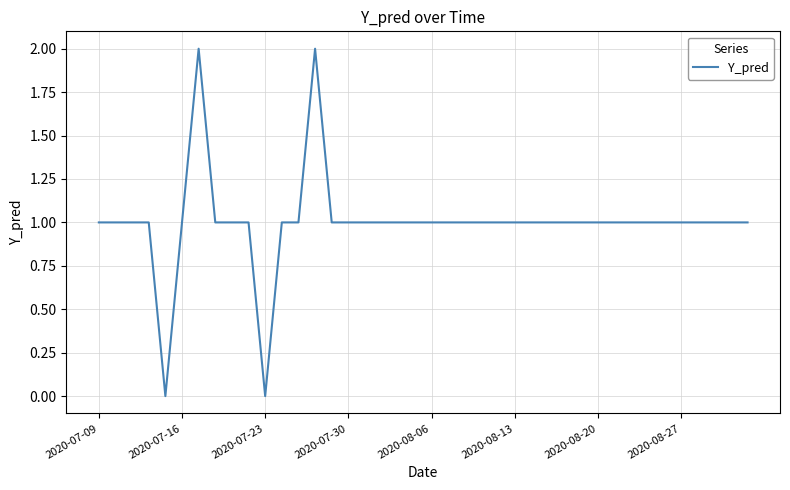

Does the chart have visible grid lines?

Yes